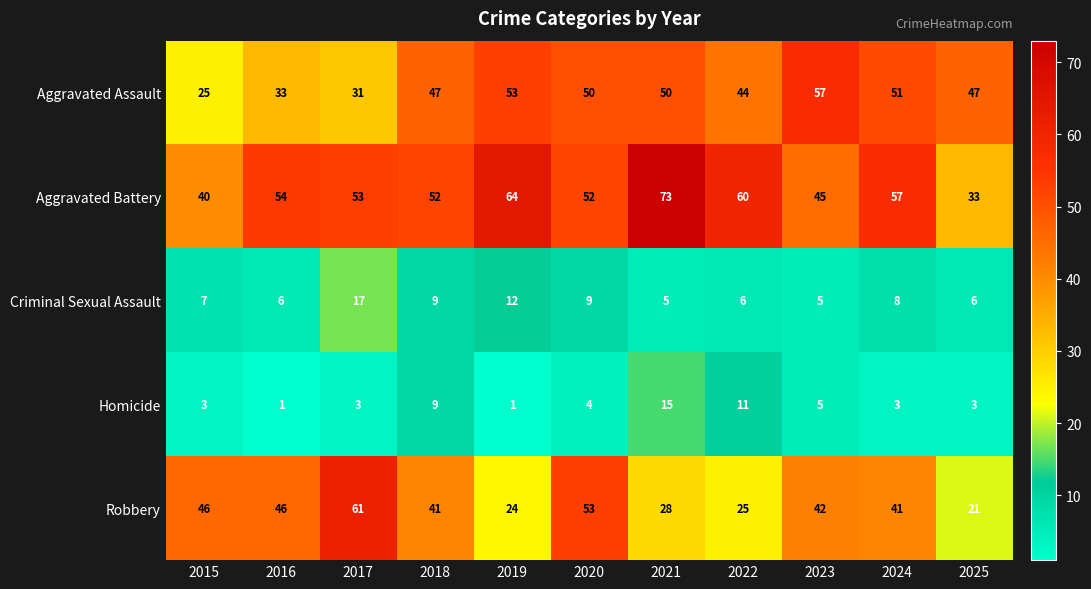

What is the difference between the second highest and second lowest values in the Criminal Sexual Assault series?

7